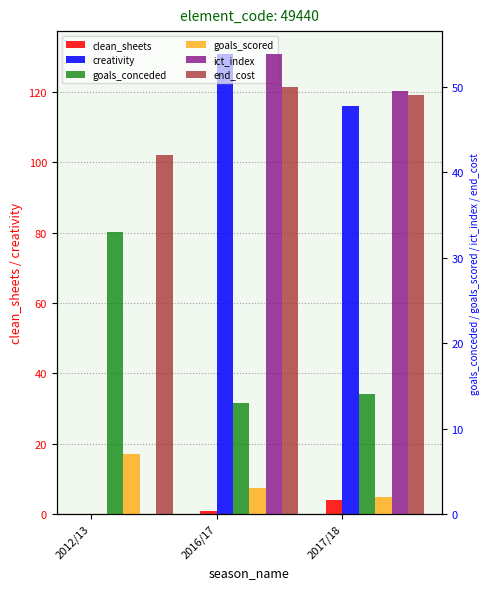

Rank the series by their maximum value, from lowest to highest.

clean_sheets, goals_scored, goals_conceded, end_cost, ict_index, creativity